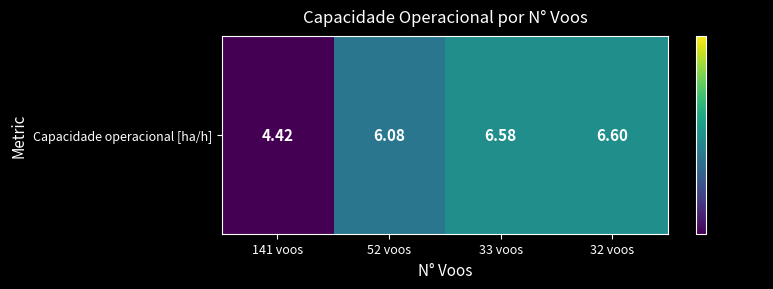

List the labels in order of value, largest first.

32 voos, 33 voos, 52 voos, 141 voos